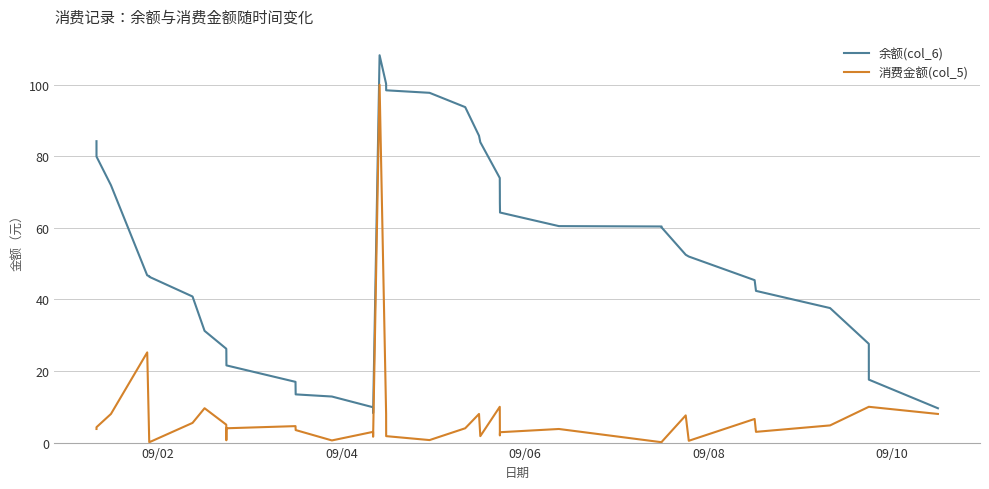

Which series has the largest total across all categories?

余额(col_6)